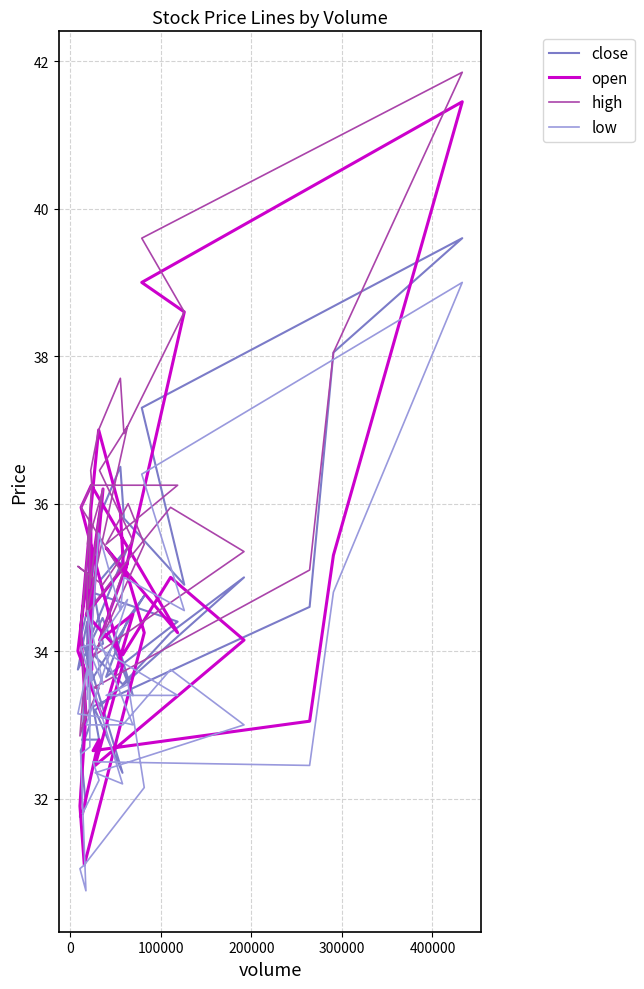

How many values in the high series are below 35?

12